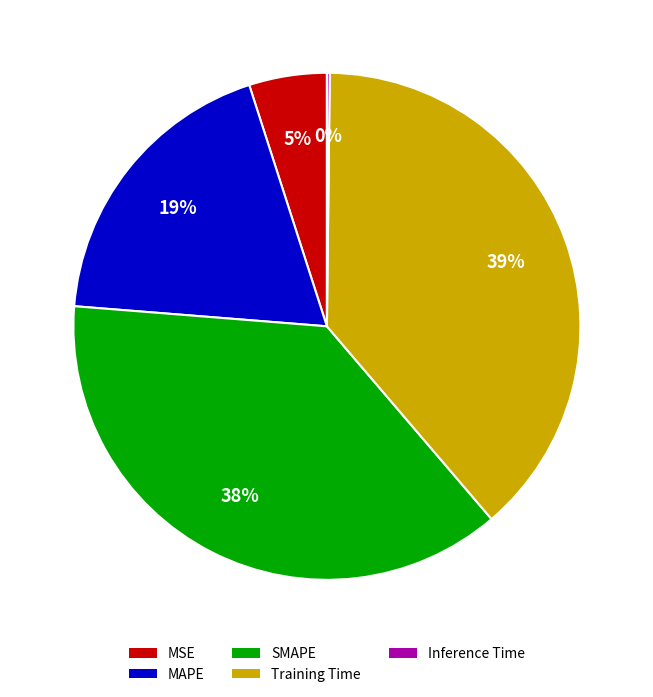

What percentage is the SMAPE slice, to the nearest percent?

38%